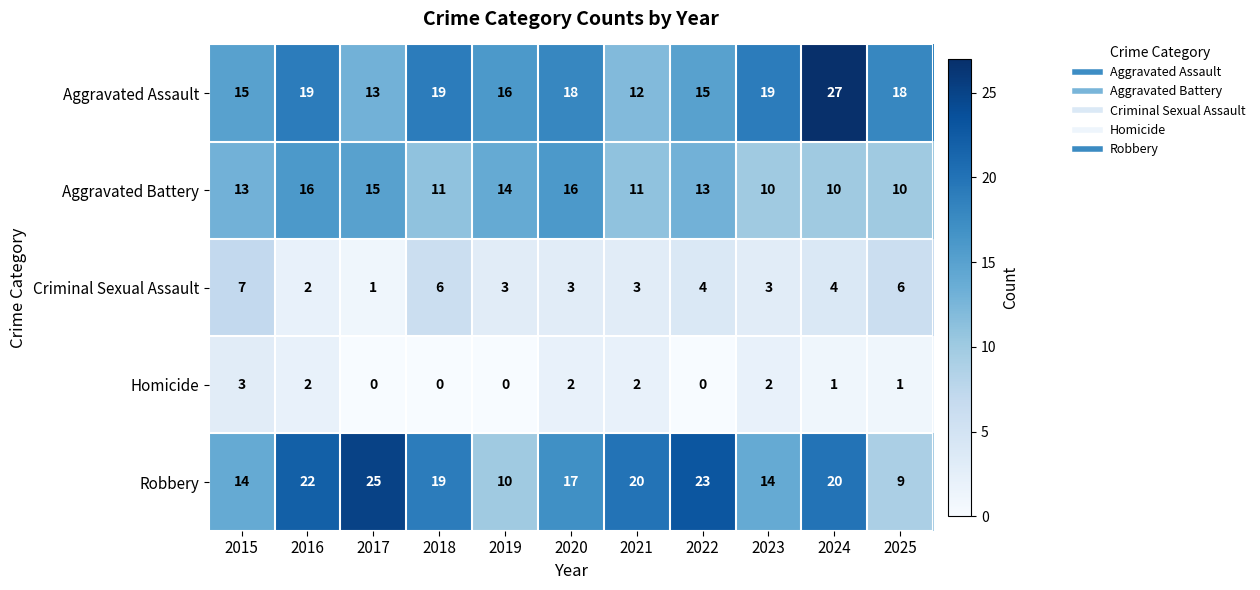

What is the sum of all Robbery values?

193